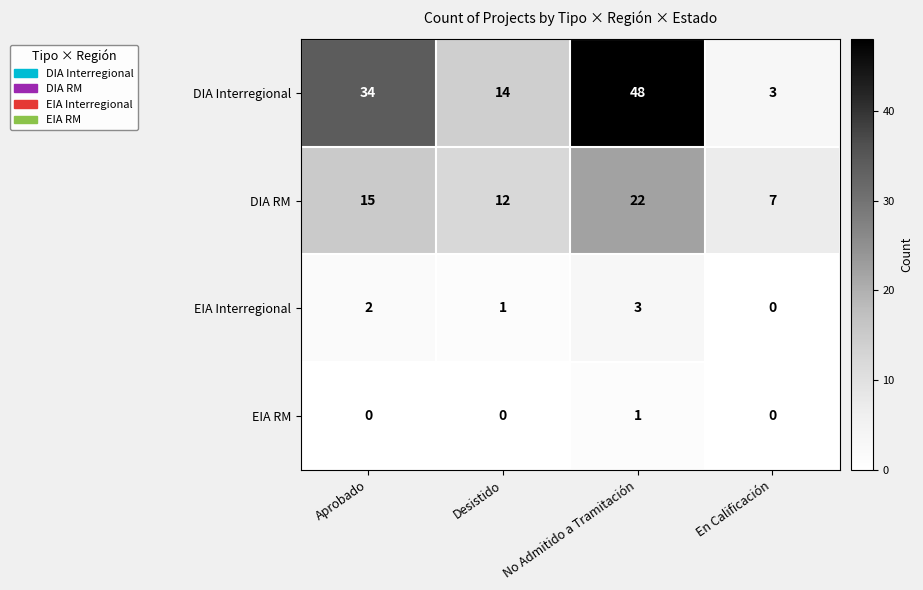

What is the difference between the maximum and second lowest values in the DIA RM series?

10